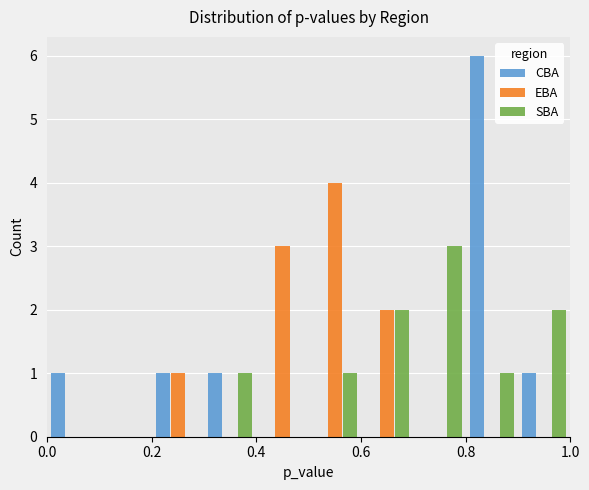

What is the height of the SBA bar covering 0.7 to 0.8 on the x-axis? The values are not printed on the chart, so give them approximately, as read against the axis.

3